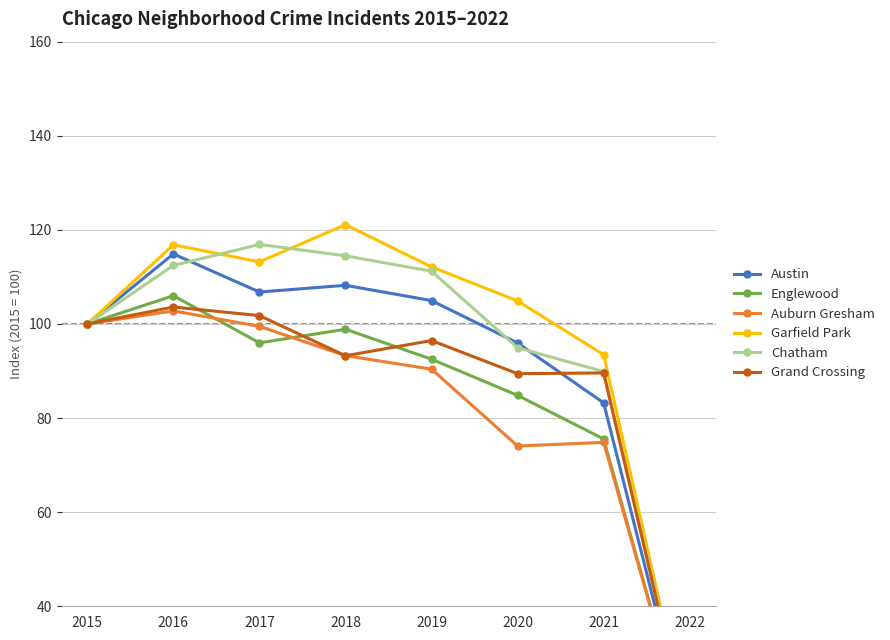

What is the value of the Chatham point at the 3rd from the left?

116.9